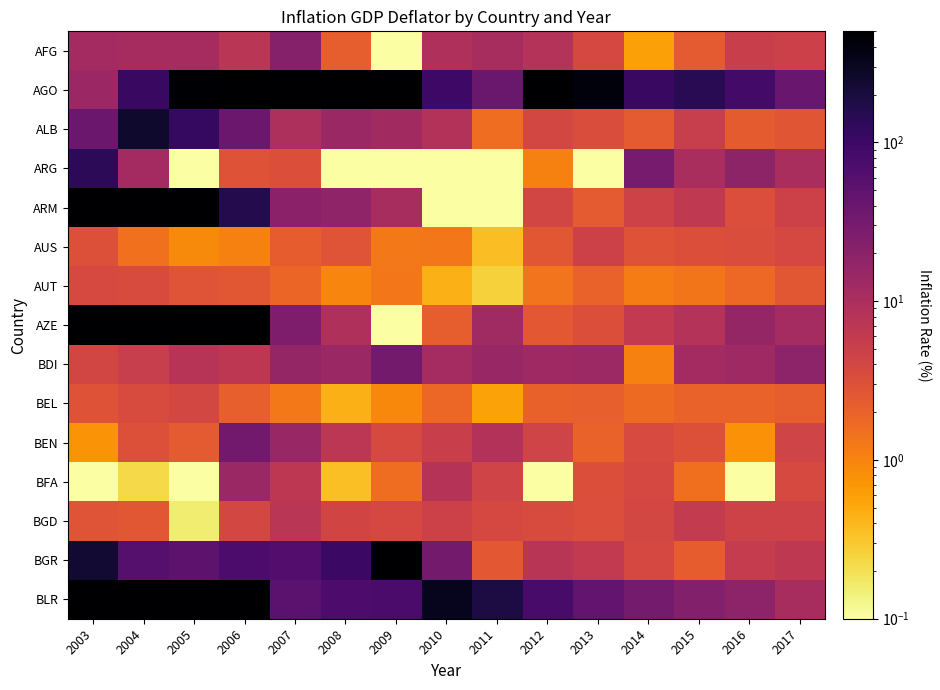

At which category does the chart reach its peak across all series?

2006